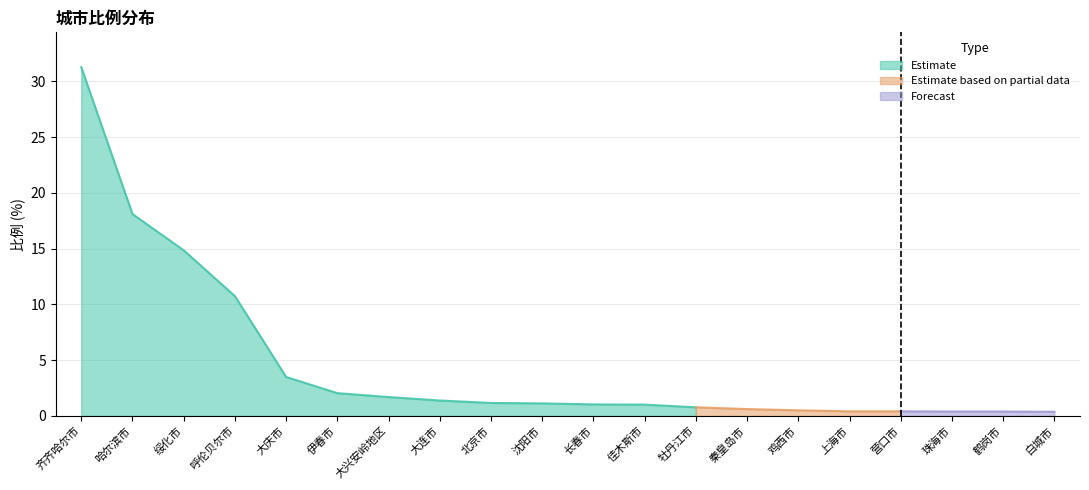

Reading left to right, what are all the values shown in this chart?

齐齐哈尔市=31.3	哈尔滨市=18.1	绥化市=14.8	呼伦贝尔市=10.7	大庆市=3.5	伊春市=2.0	大兴安岭地区=1.7	大连市=1.4	北京市=1.2	沈阳市=1.1	长春市=1.0	佳木斯市=1.0	牡丹江市=0.8	秦皇岛市=0.6	鸡西市=0.5	上海市=0.4	营口市=0.4	珠海市=0.4	鹤岗市=0.4	白城市=0.4